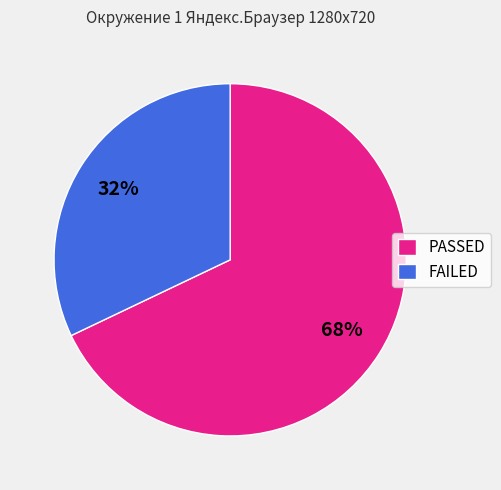

Between PASSED and FAILED, which is larger?

PASSED